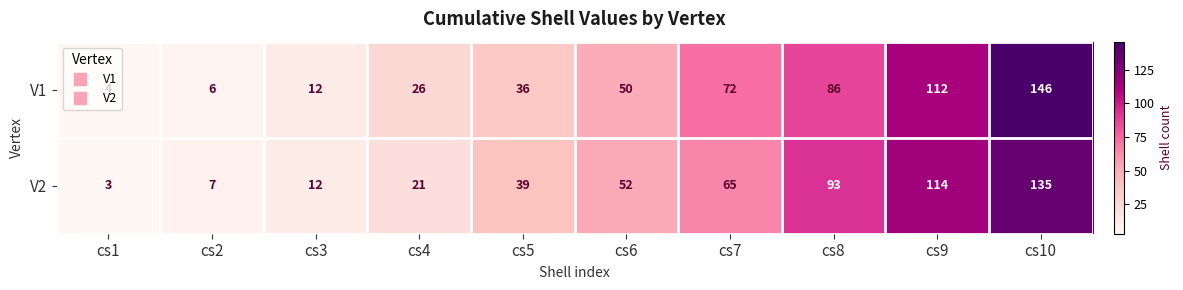

What is the sum of the V1 values at cs9 and cs3?

124